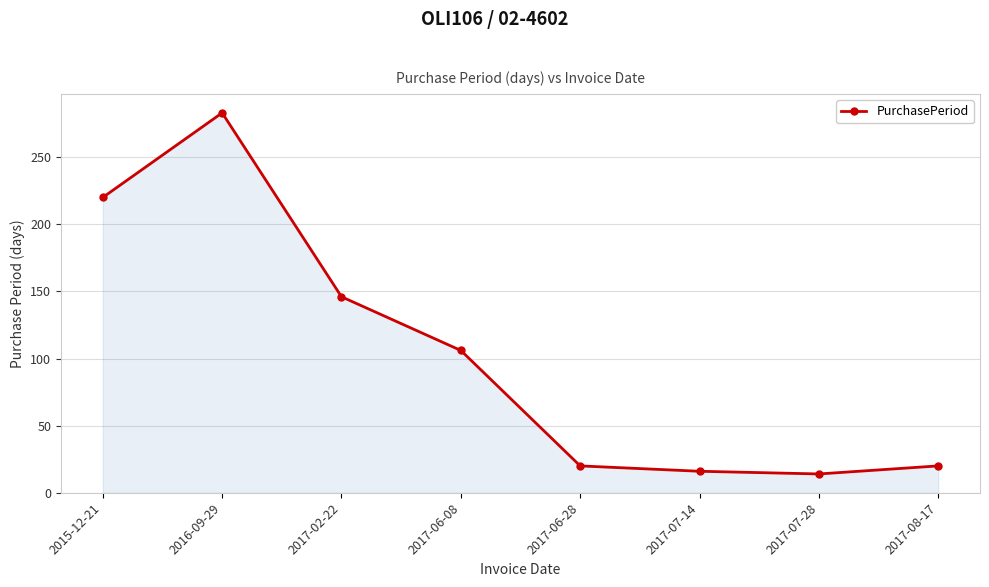

How many series are shown in this chart?

1